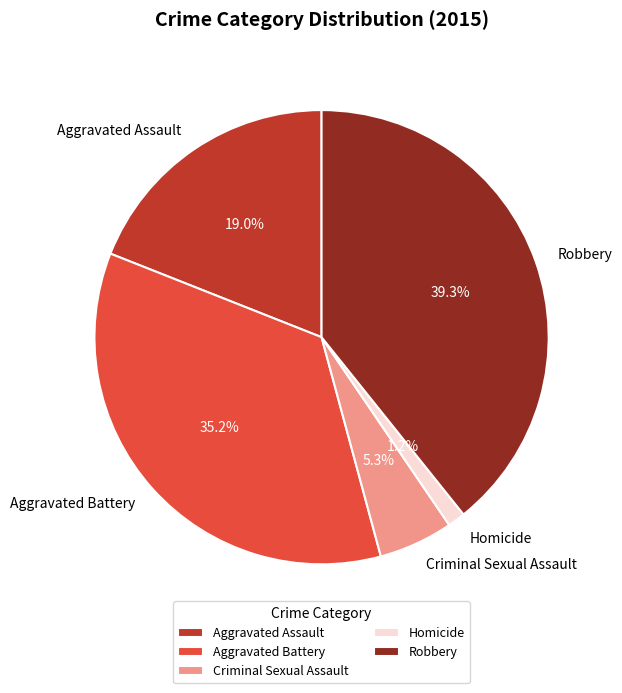

Which slice is the largest?

Robbery